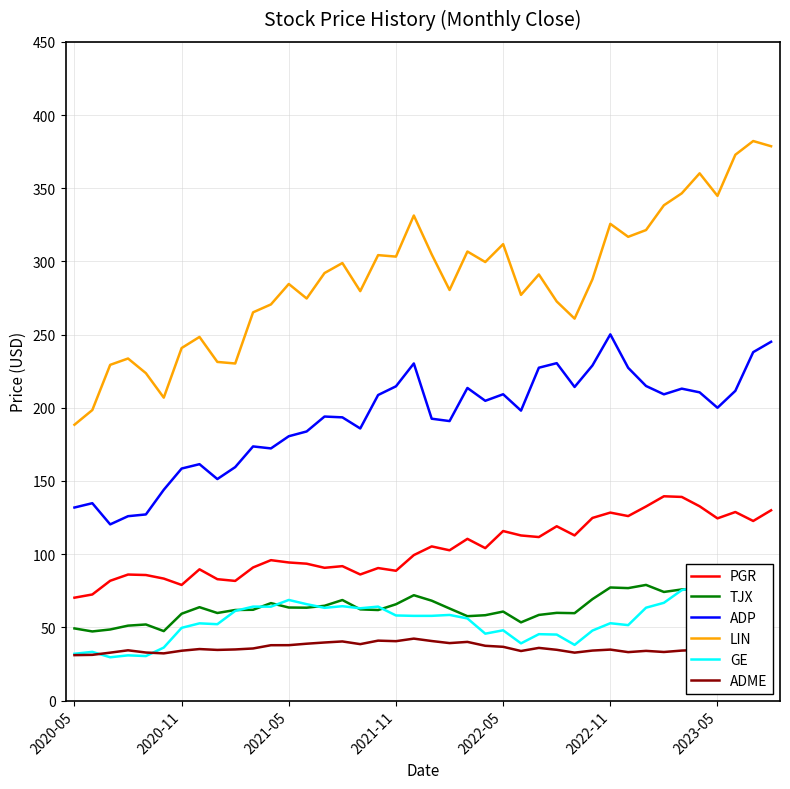

What is the total value across all series at 9?

629.6